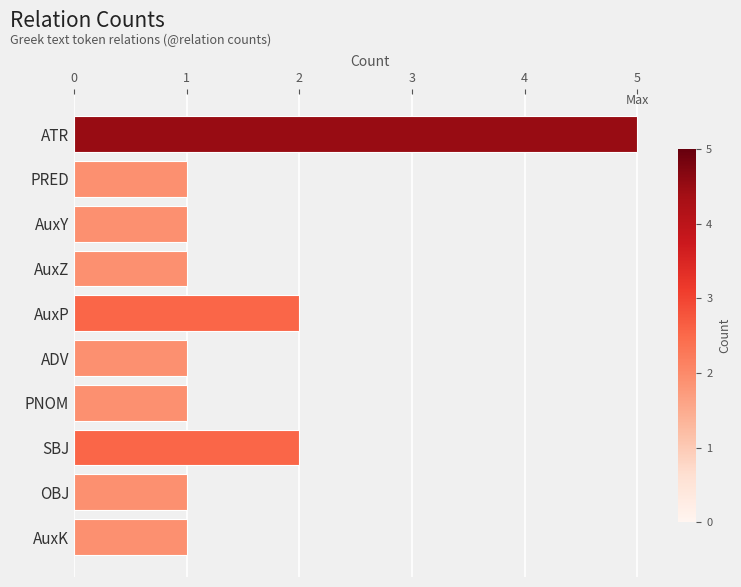

Are the bars horizontal?

Yes